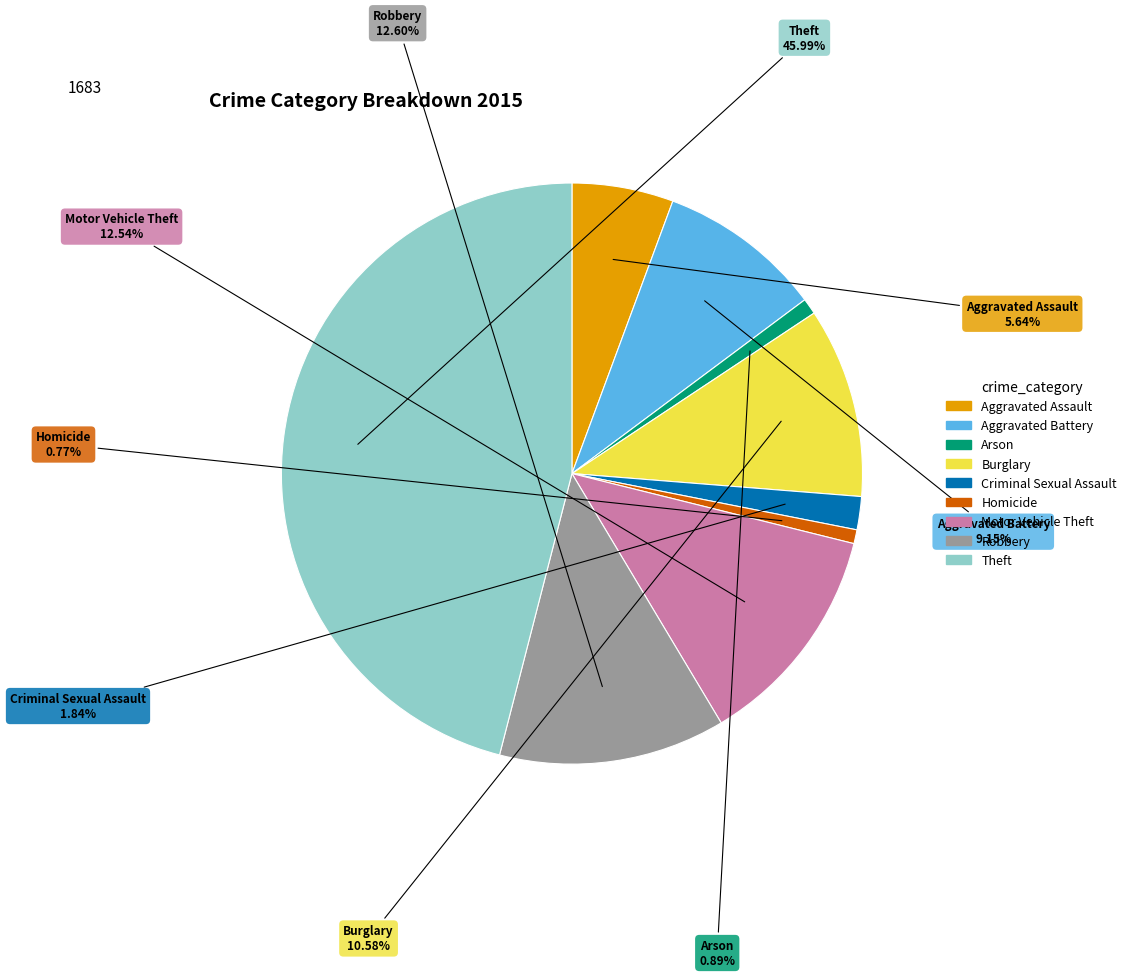

To the nearest percent, what is the combined percentage of Theft and Criminal Sexual Assault?

48%